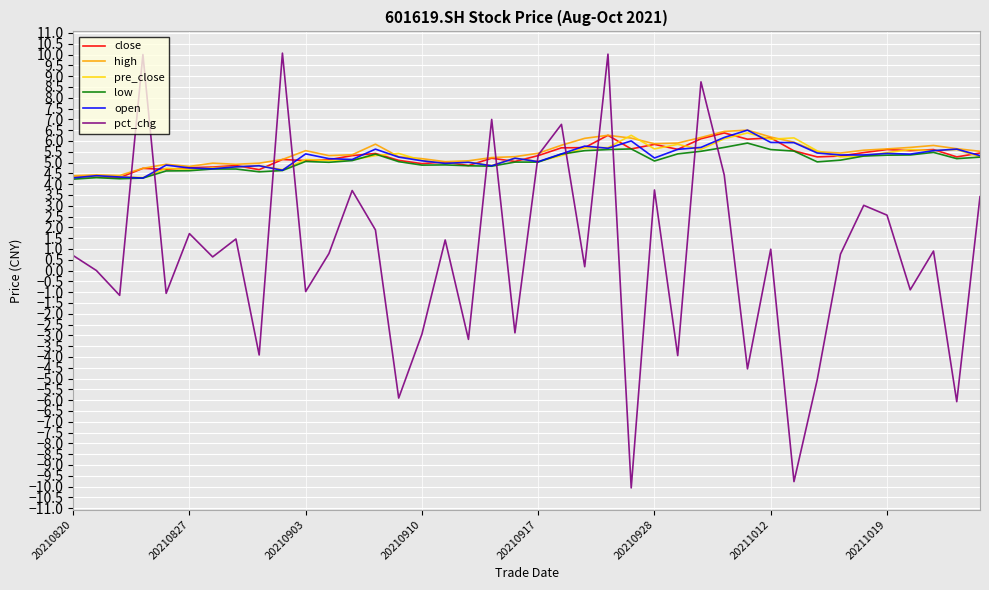

How many times do open and pct_chg cross each other?

12